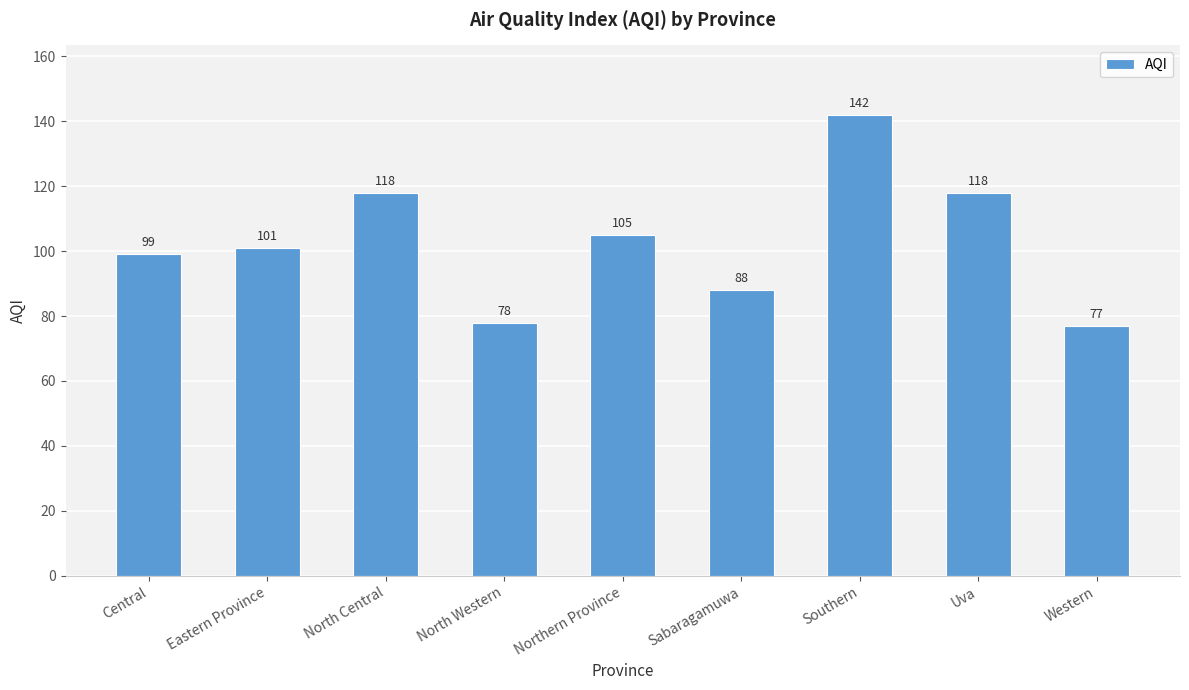

How many bars are there in total?

9